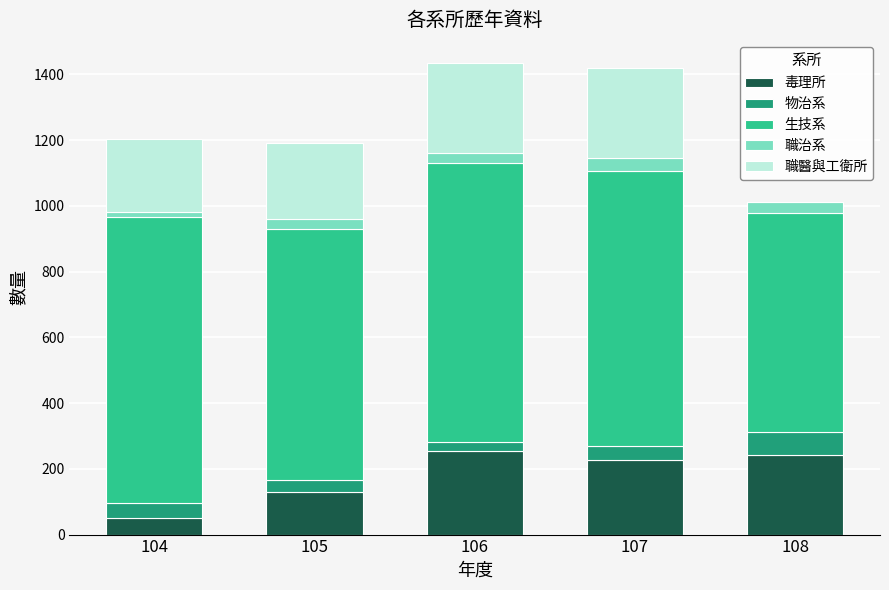

Reading left to right, list the values for the 毒理所 series.

104=51	105=128	106=254	107=228	108=242